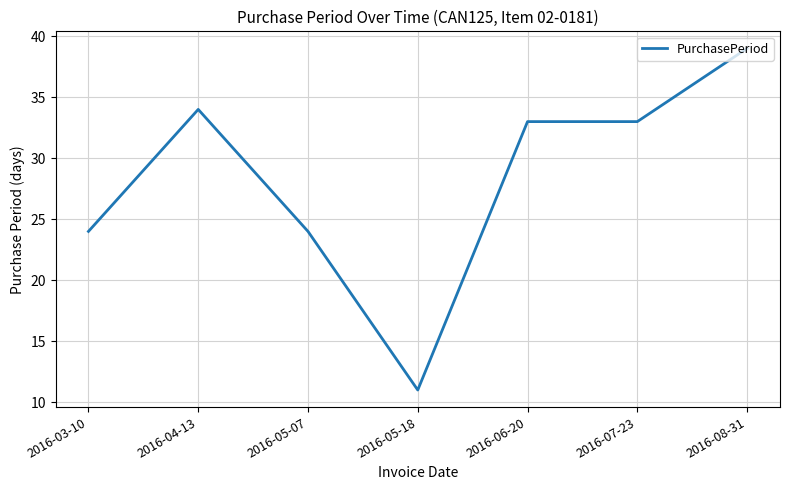

The value at 2016-07-23 is 50. True or false?

False